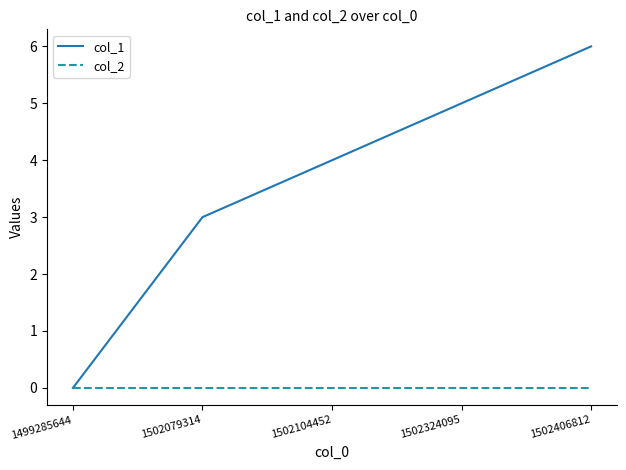

What is the difference between the highest and lowest values at 1502324095?

5